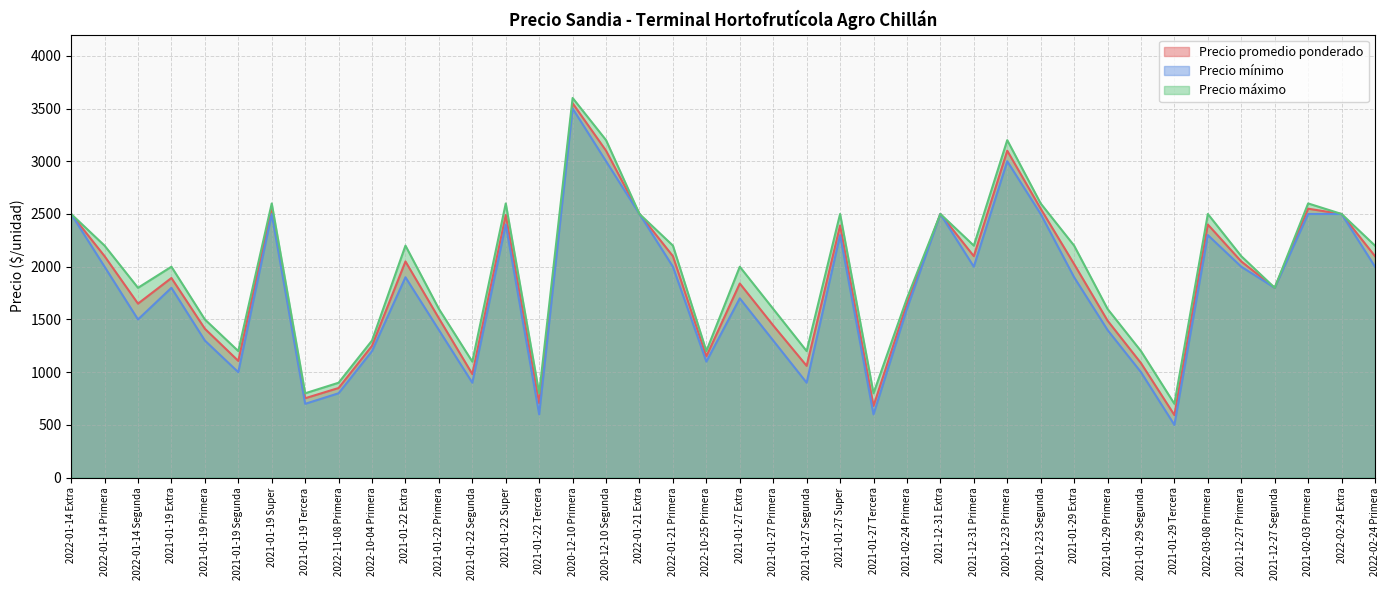

True or false: Precio mínimo and Precio máximo intersect in this chart.

False